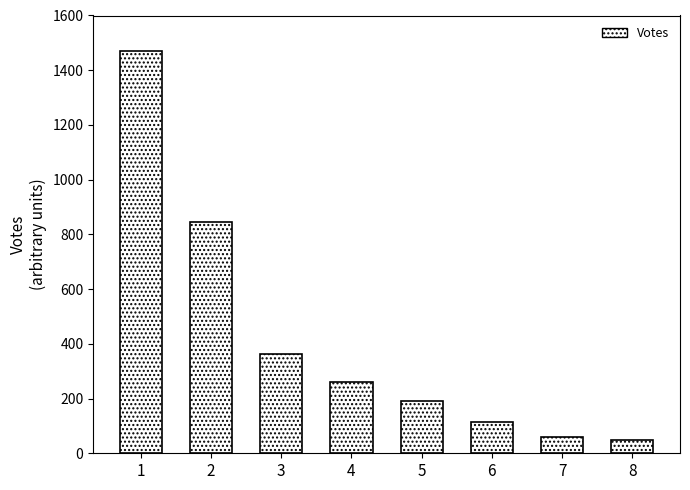

At which label is the value closest to 758?

2